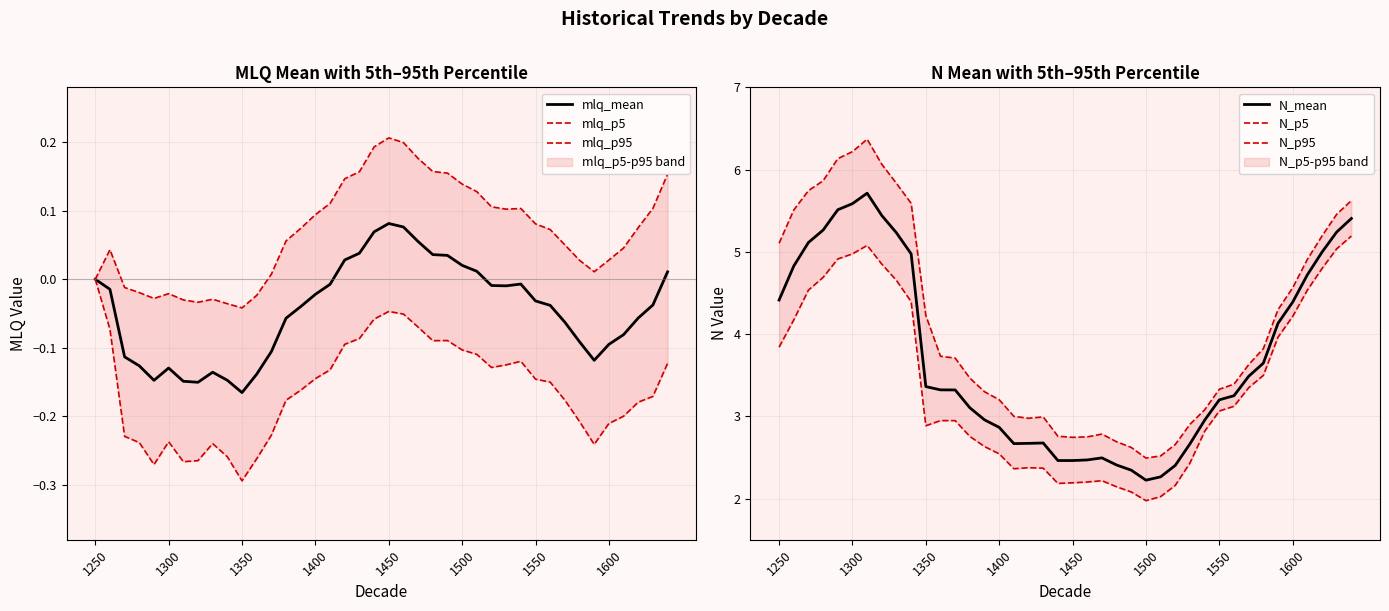

True or false: N_mean has a value of 4.3 at 1550.

False